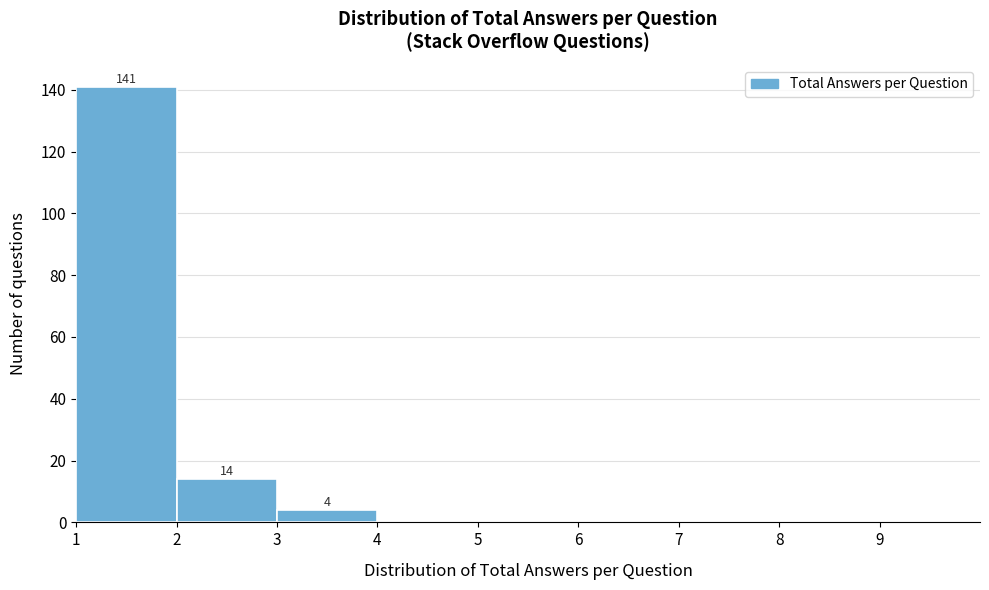

Which range on the x-axis has the tallest bar?

1 to 2